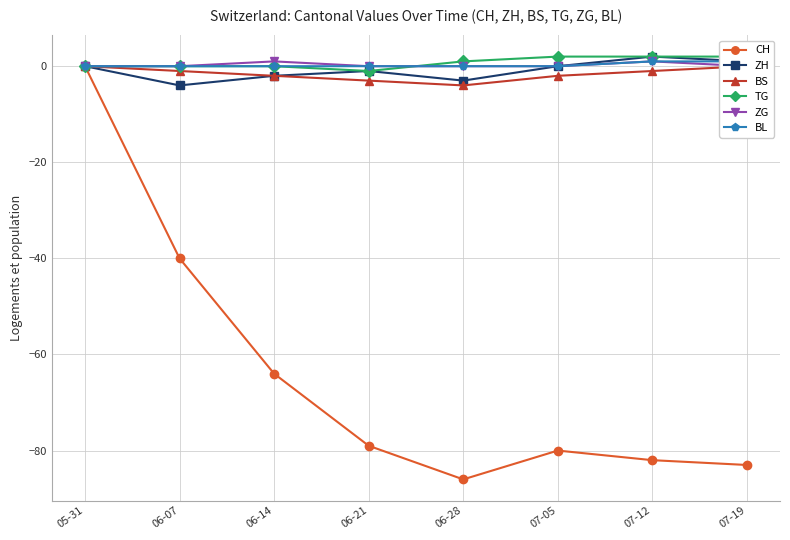

List the labels in order of BL value, smallest first.

05-31, 06-07, 06-14, 06-21, 06-28, 07-05, 07-12, 07-19